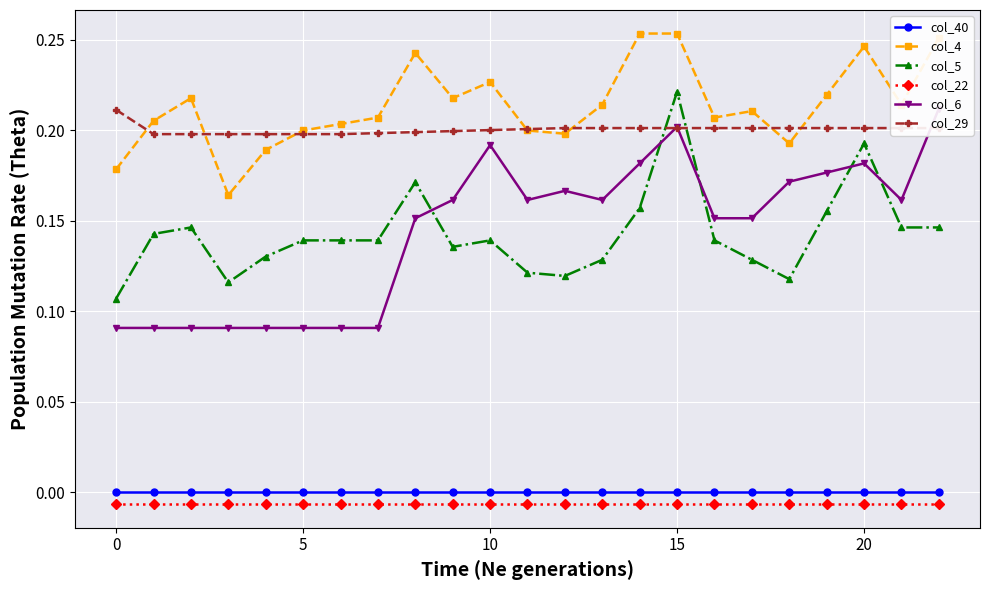

What is the total value across all series at 8?

0.8